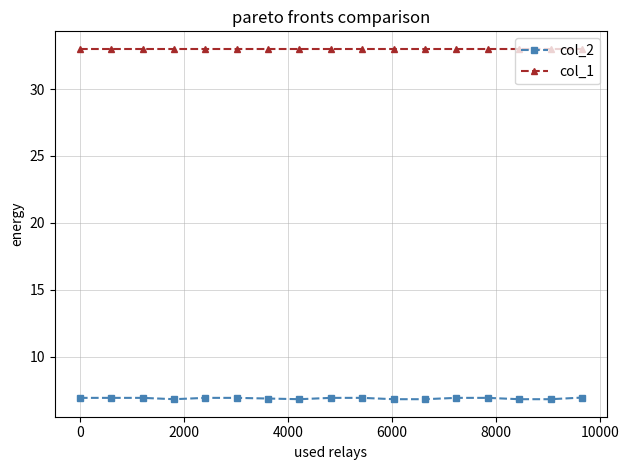

What are all the series names shown in the legend?

col_2, col_1